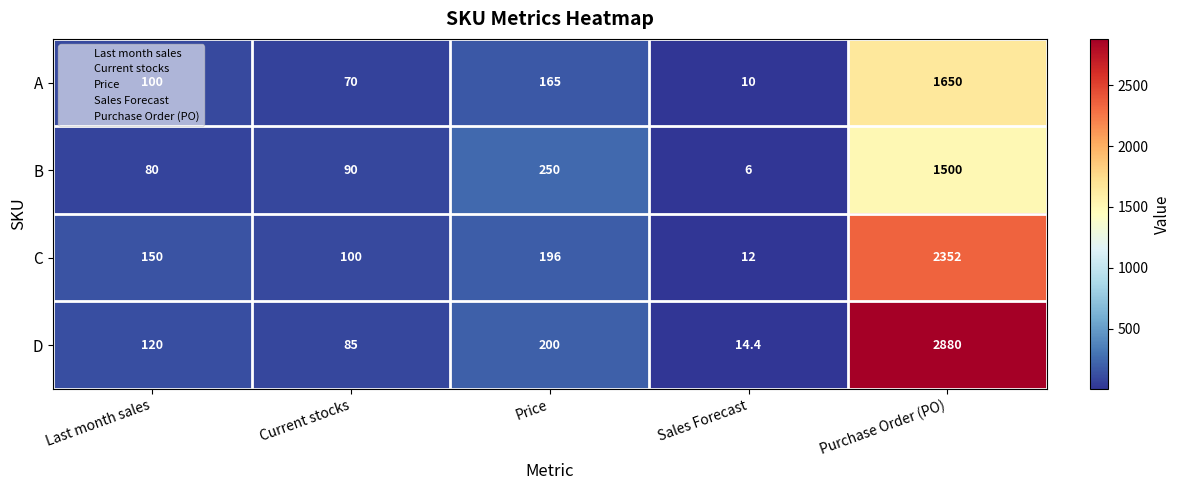

At Purchase Order (PO), list the series in order from smallest to largest.

B, A, C, D